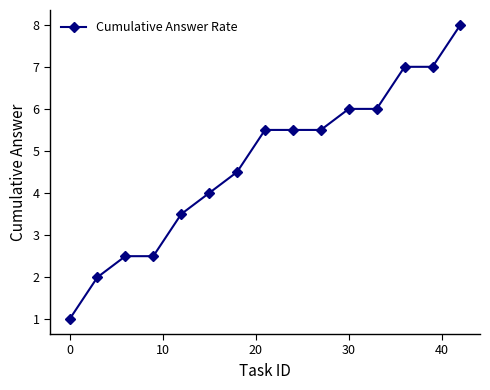

Reading left to right, what are all the values shown in this chart?

1.0	2.0	2.5	2.5	3.5	4.0	4.5	5.5	5.5	5.5	6.0	6.0	7.0	7.0	8.0